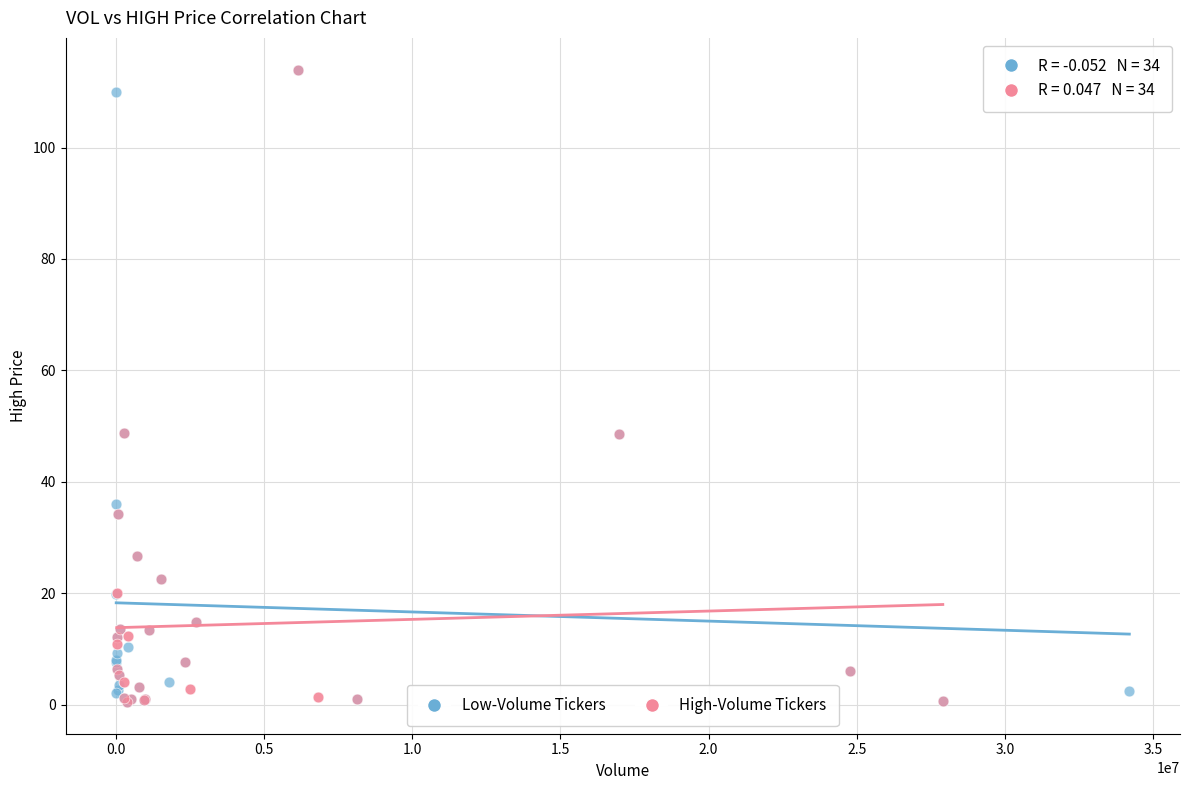

What are all the series names shown in the legend?

Low-Volume Tickers, High-Volume Tickers